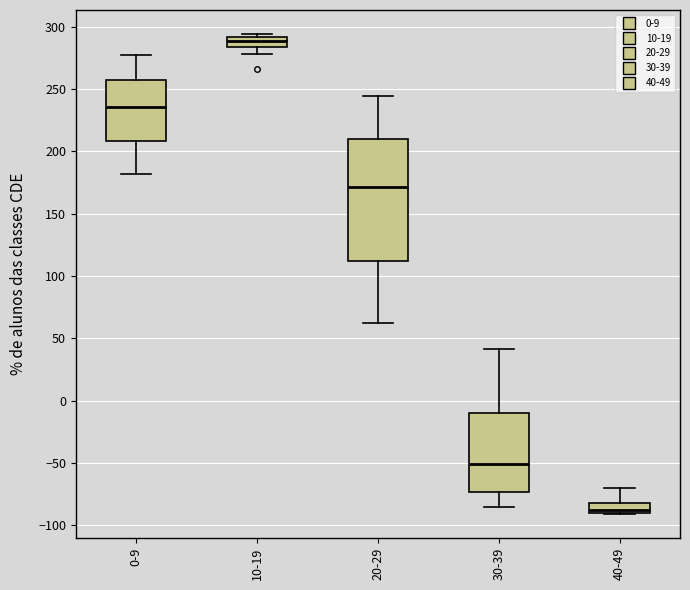

Where does the lower whisker of the box for 30-39 end on the y-axis? The values are not printed on the chart, so give them approximately, as read against the axis.

-85